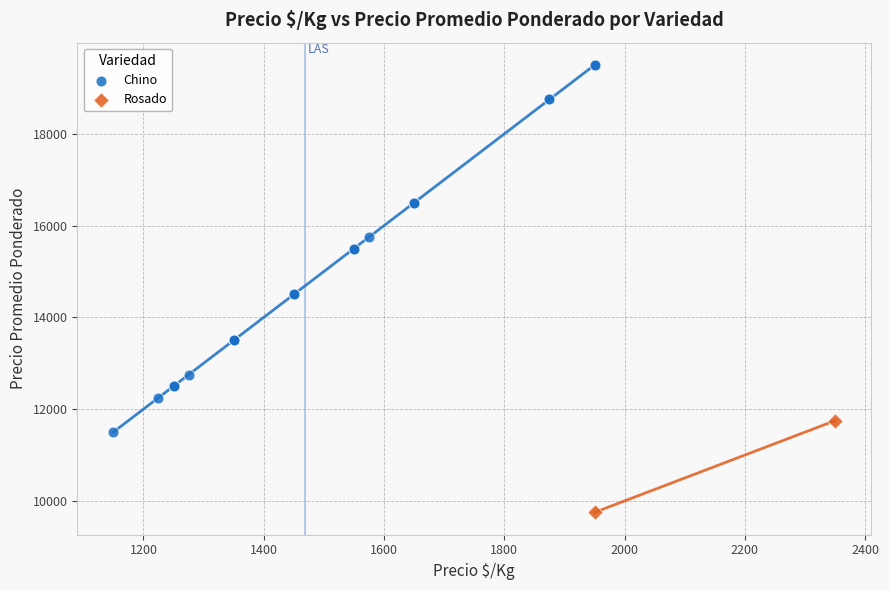

What are all the series names shown in the legend?

Chino, Rosado